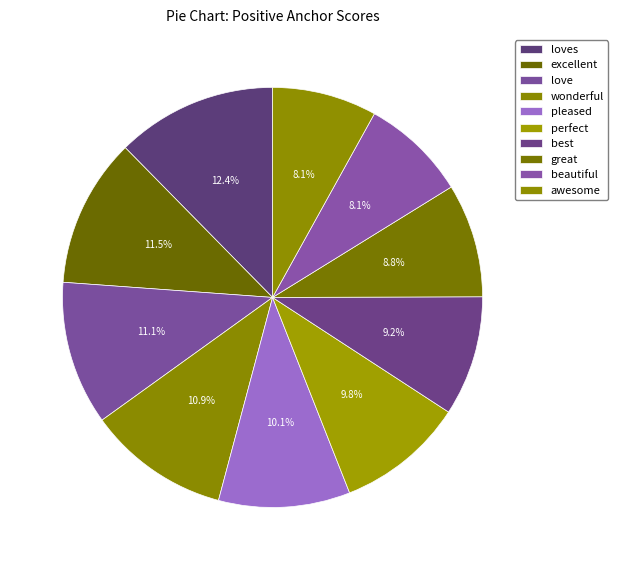

To the nearest percent, what portion does awesome represent?

8%